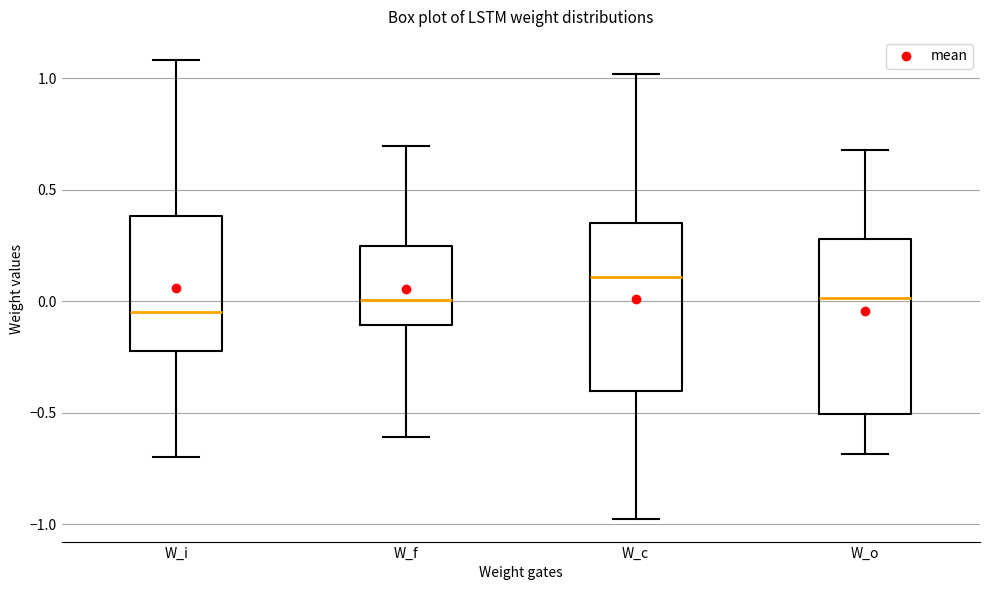

Reading left to right, read every box against the y-axis: the position of its median line, the range the box covers, and the ends of its whiskers. The values are not printed on the chart, so give them approximately, as read against the axis.

W_i: median -0.05, box -0.20 to 0.40, whiskers -0.70 to 1.10
W_f: median 0.00, box -0.10 to 0.25, whiskers -0.60 to 0.70
W_c: median 0.10, box -0.40 to 0.35, whiskers -1.00 to 1.00
W_o: median 0.00, box -0.50 to 0.30, whiskers -0.70 to 0.70